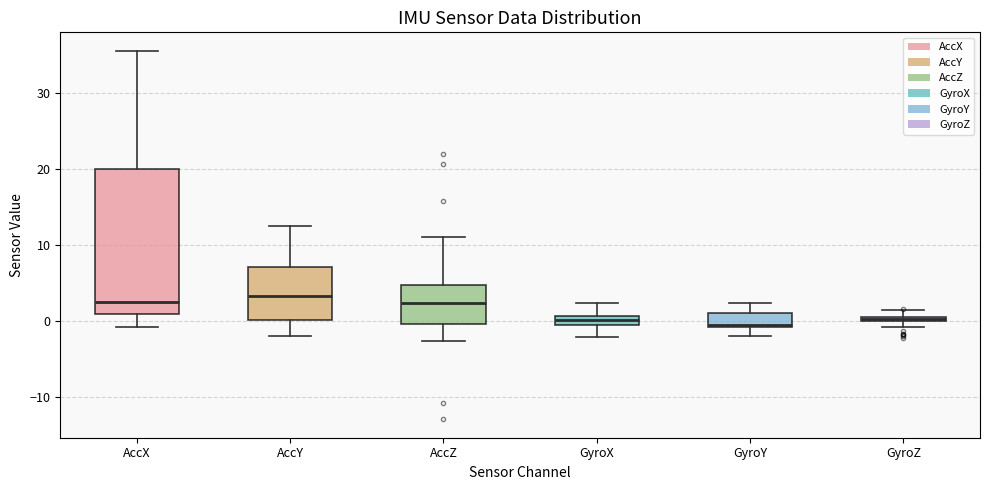

Where does the median line of the box for GyroX sit on the y-axis? The values are not printed on the chart, so give them approximately, as read against the axis.

0